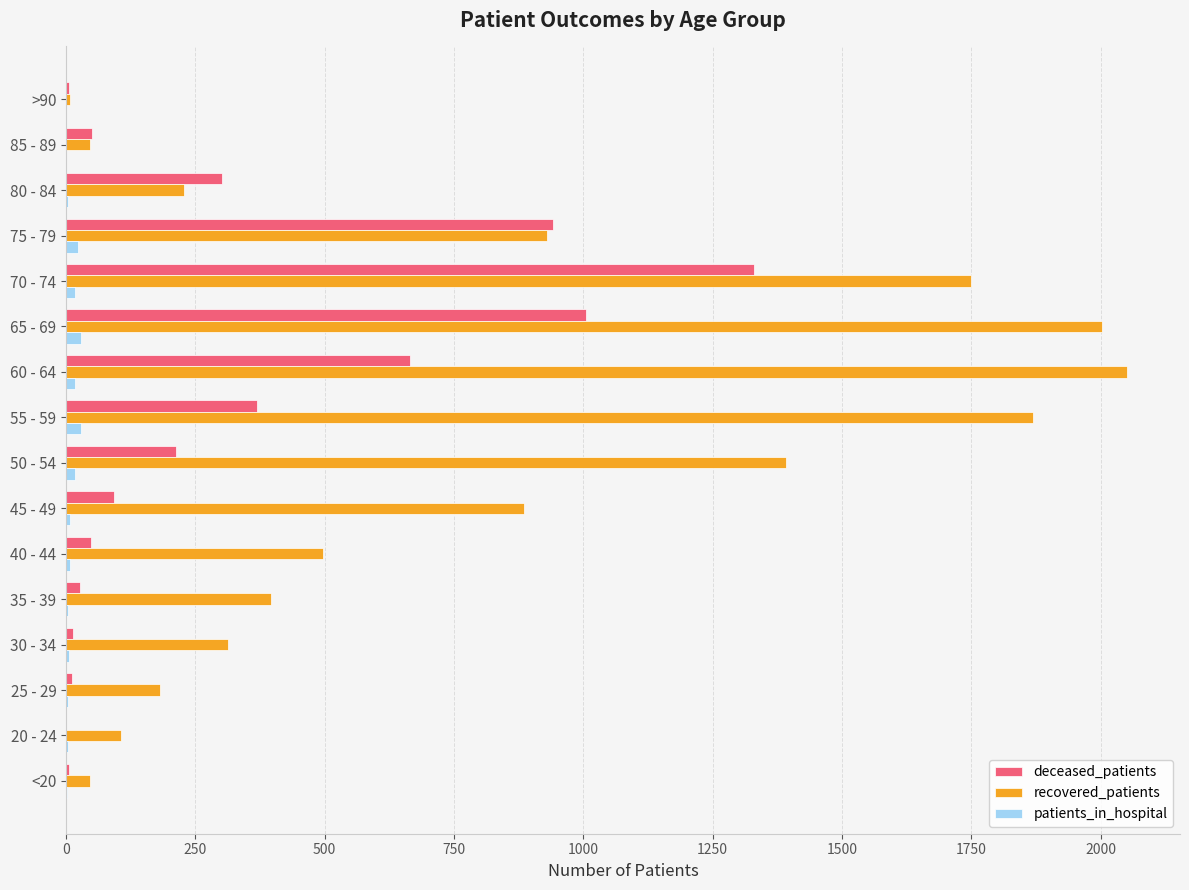

How many categories are shown in the chart?

16